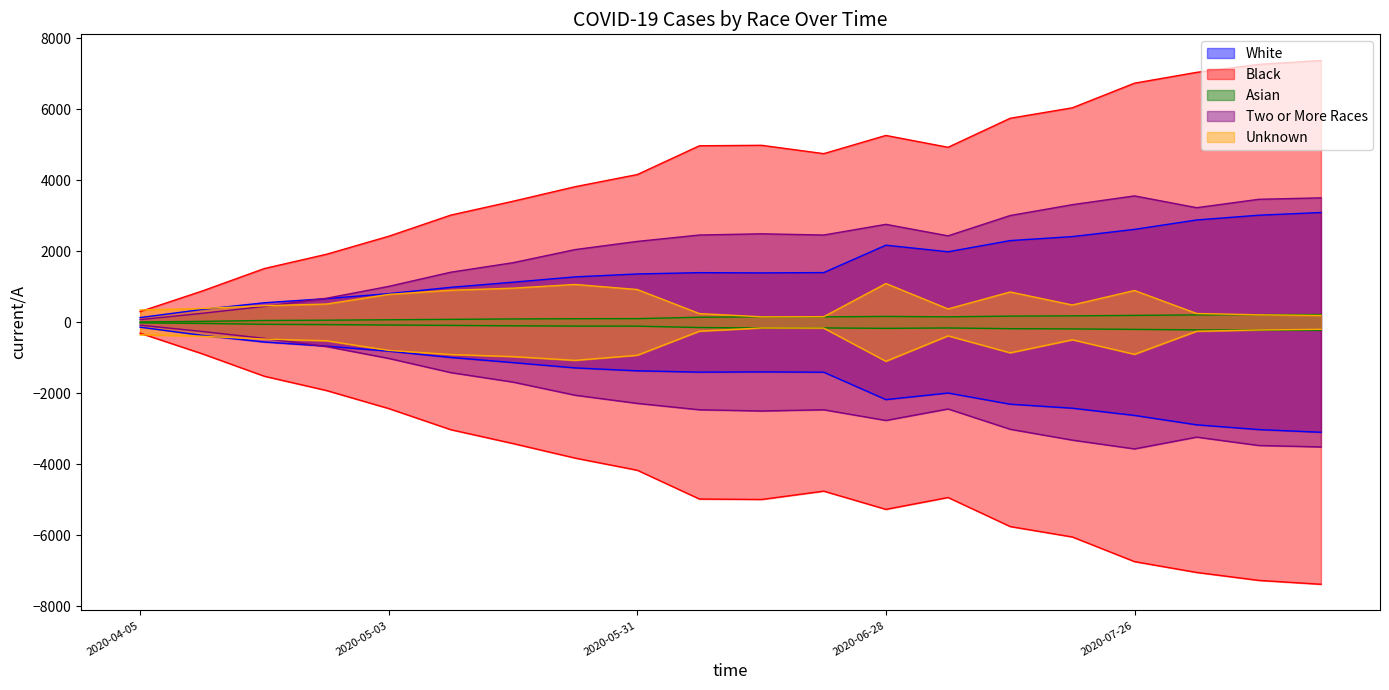

How many lines are shown in the chart?

5